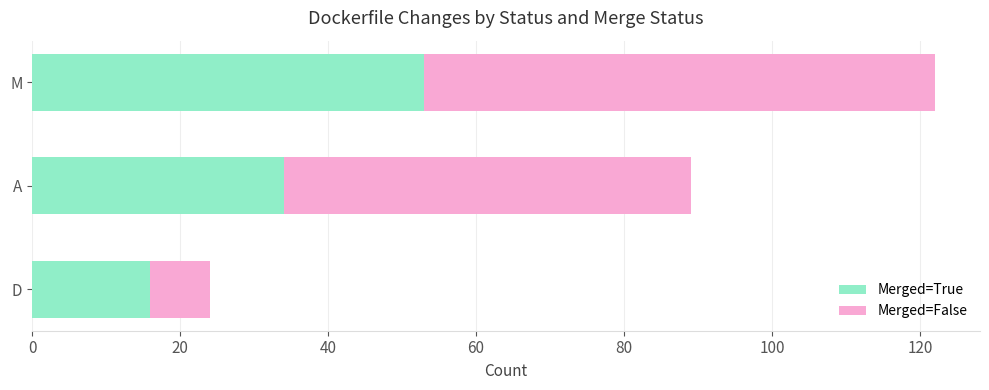

List the labels in order of Merged=True value, smallest first.

D, A, M